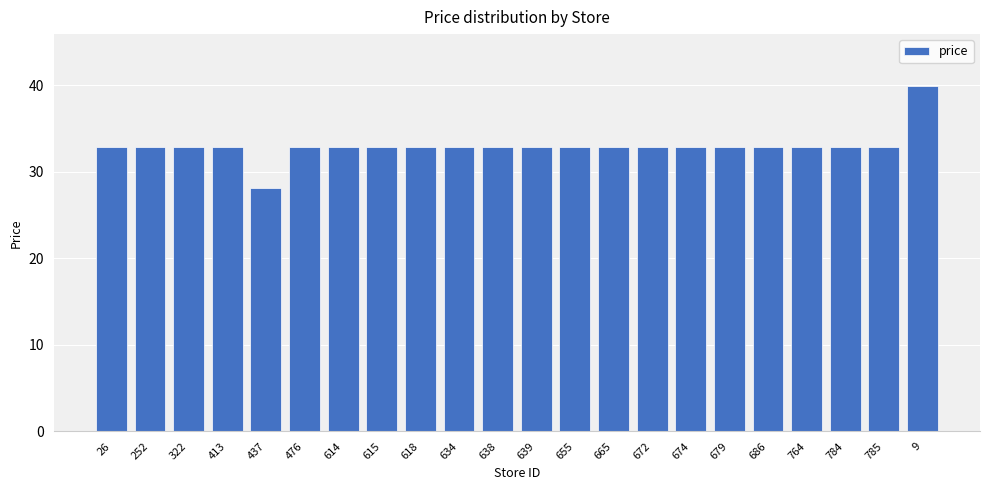

How many data points are above 32?

21